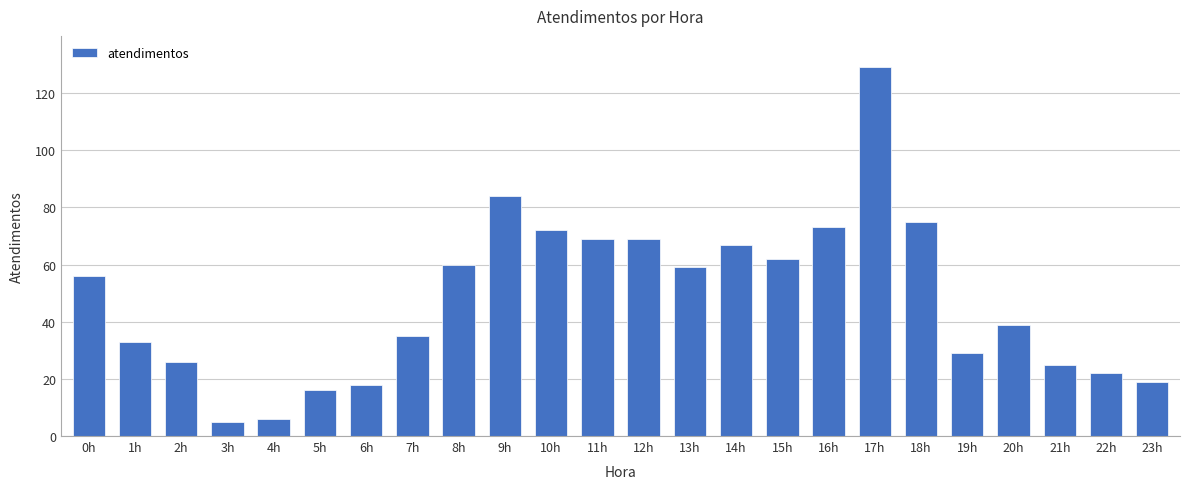

Approximately how many times larger is the value at 15h compared to 8h?

1.0